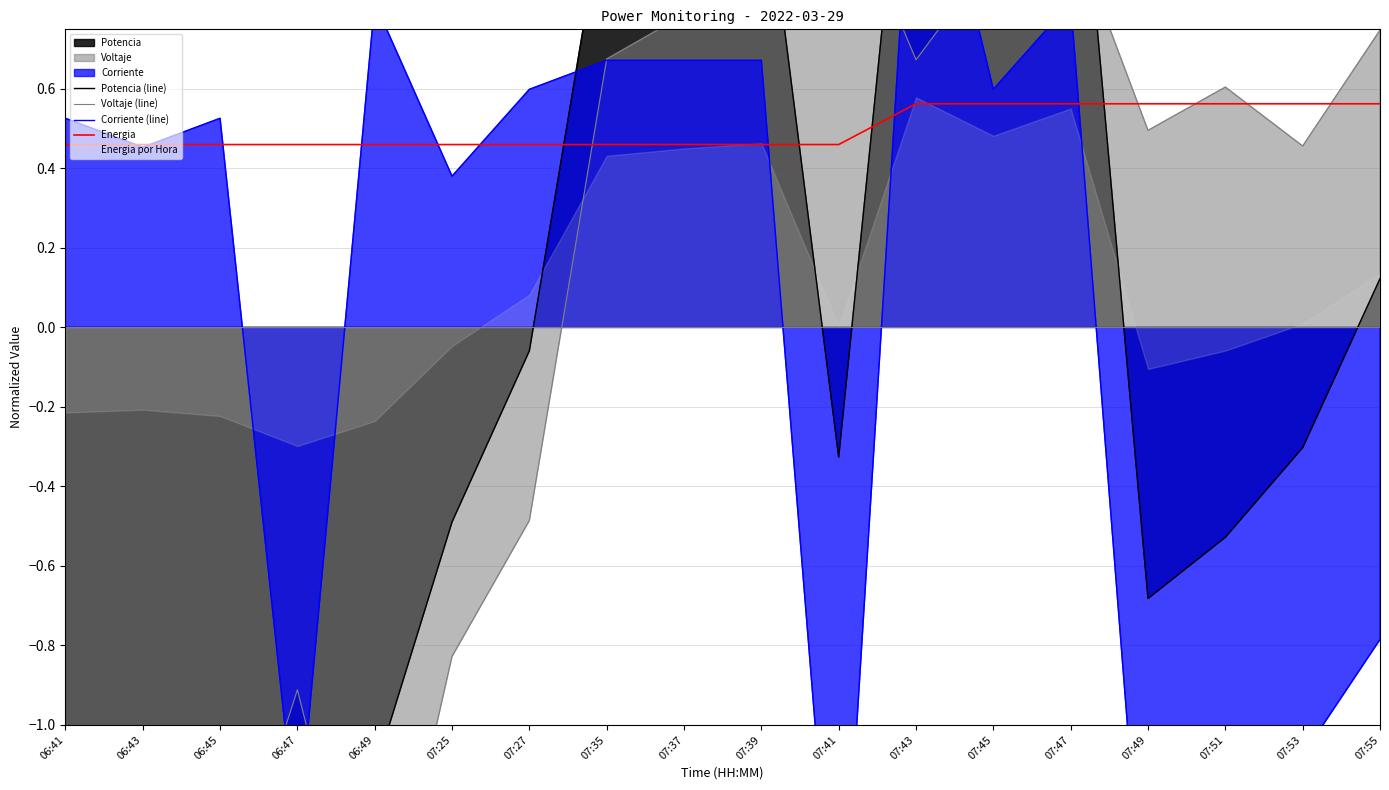

What is the lowest value of the Voltaje (line) series?

-1.7